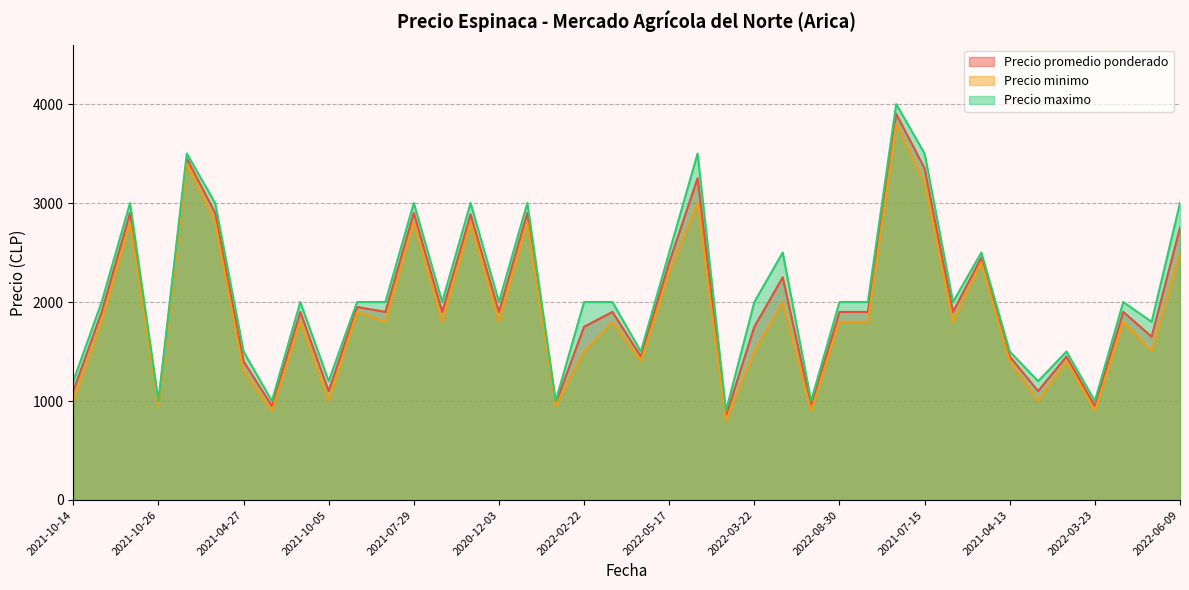

How many lines are shown in the chart?

3